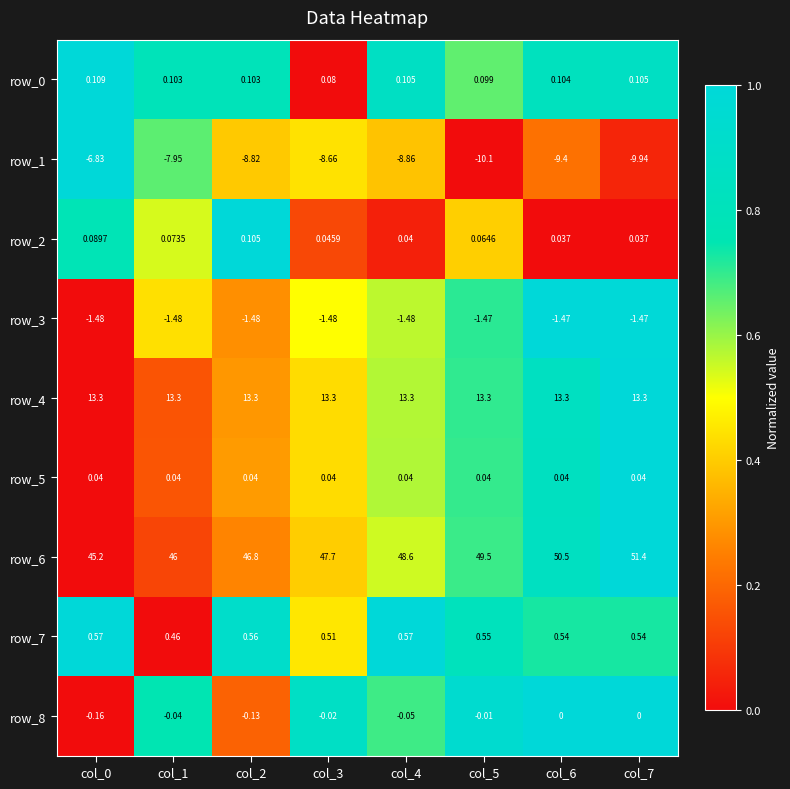

Is the value of row_0 at col_0 greater than the value of row_7 at col_7?

No